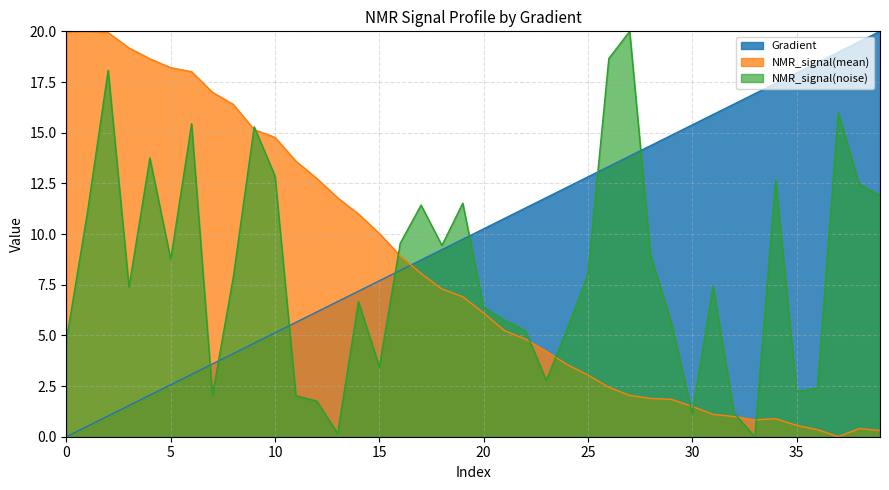

What is the maximum value shown in the chart?

20.0